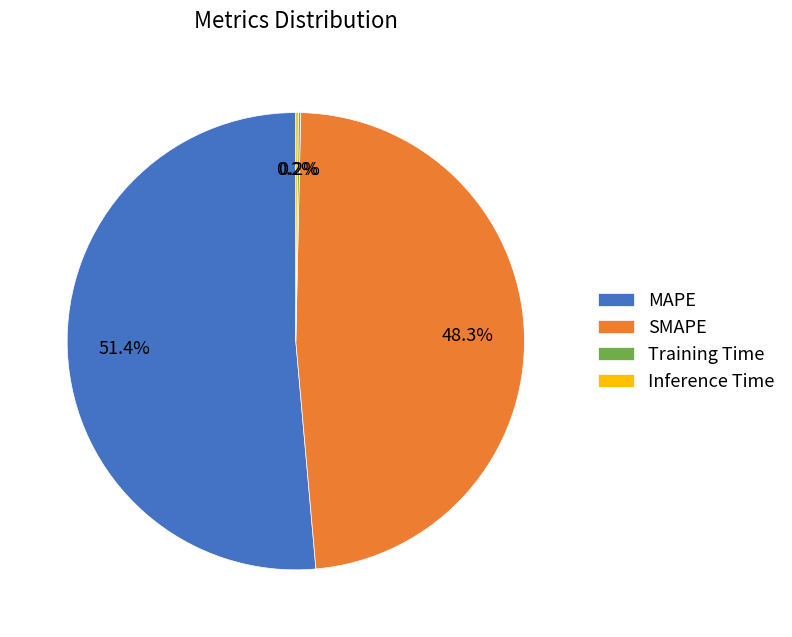

To the nearest percent, what portion does MAPE represent?

51%